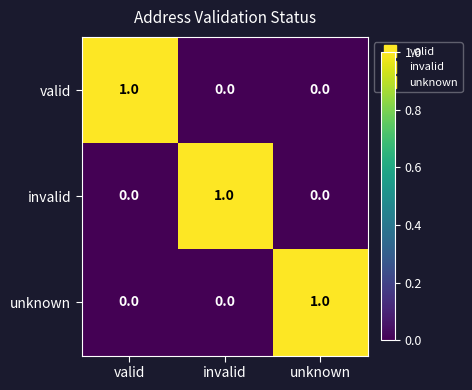

How many invalid values are between 0 and 1?

3